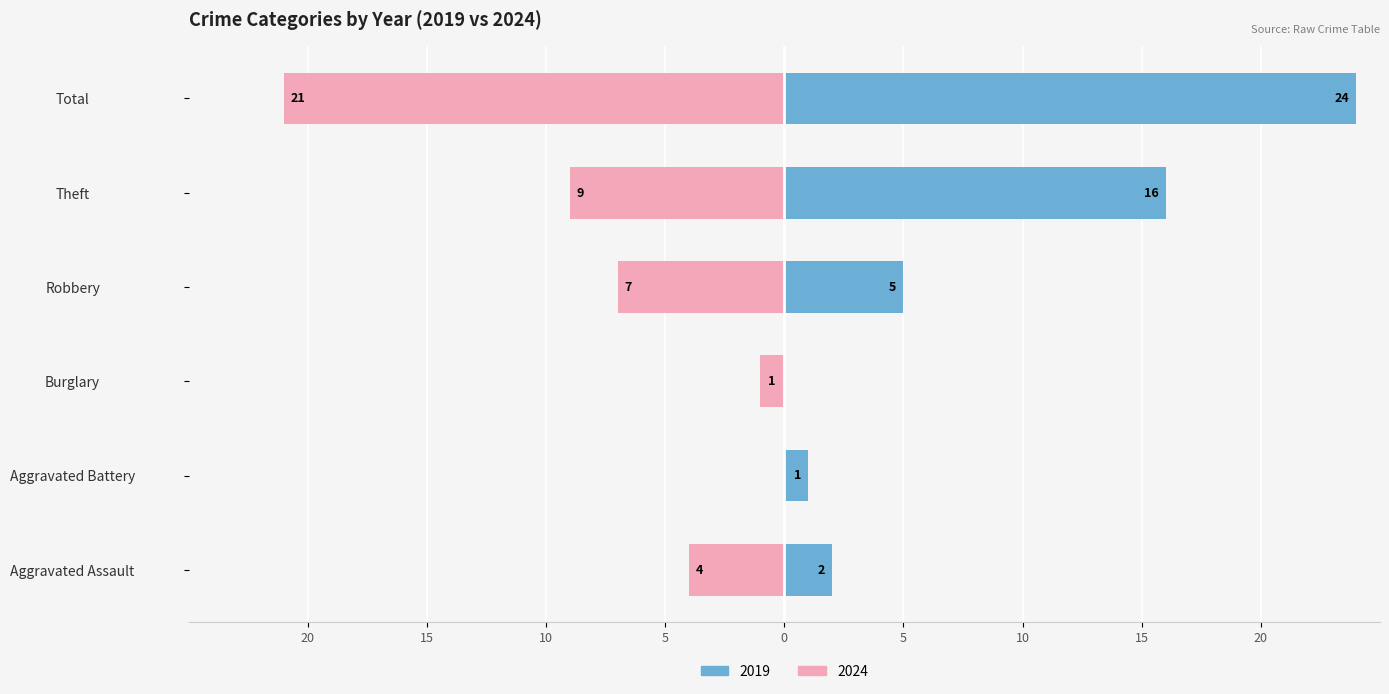

Is the value of 2019 at Aggravated Assault greater than the value of 2023 at Total?

No